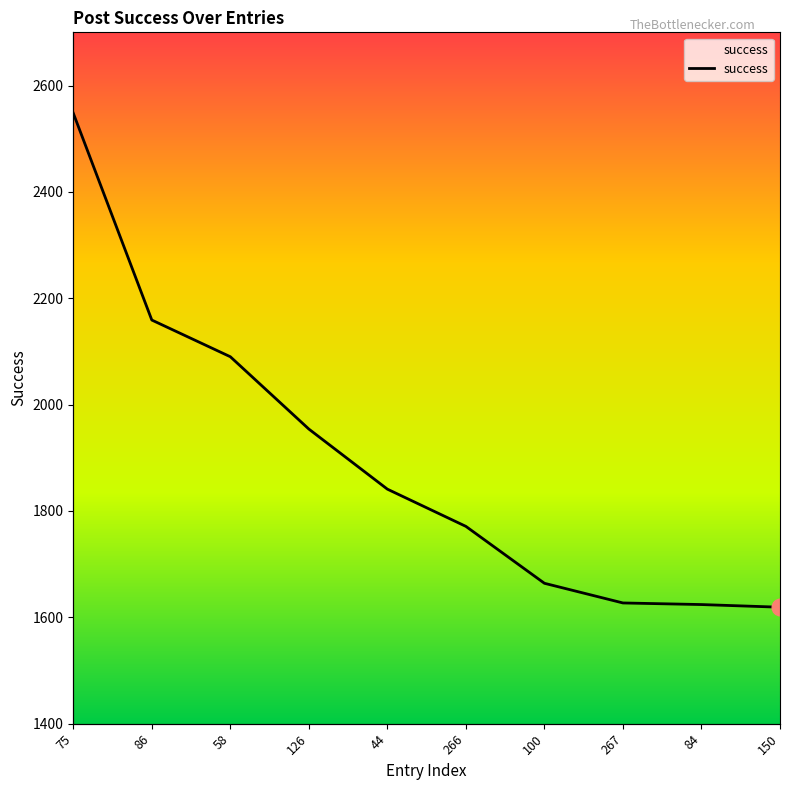

What is the value of the 1st point from the left?

2548